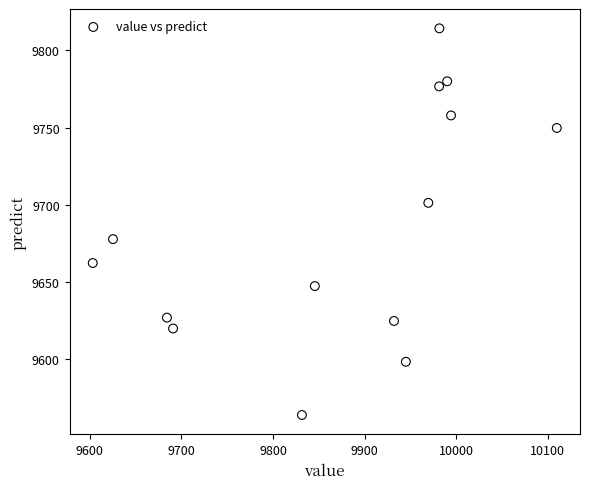

What Y value in the scatter plot is closest to 9688?

9677.6